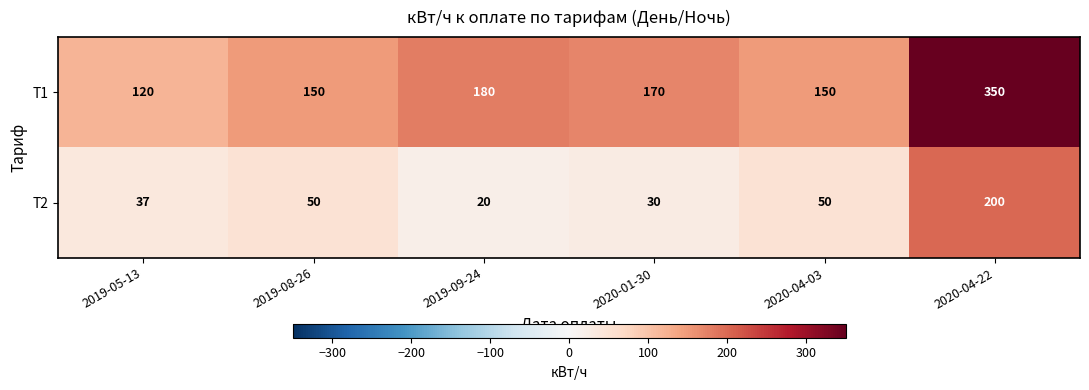

How many distinct data groups are displayed?

2